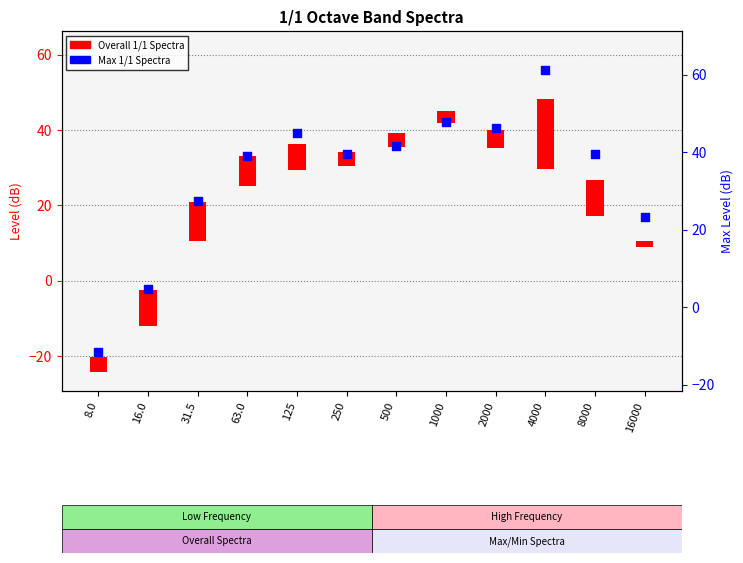

What is the ratio of the value at 500 to the value at 16000?

1.8